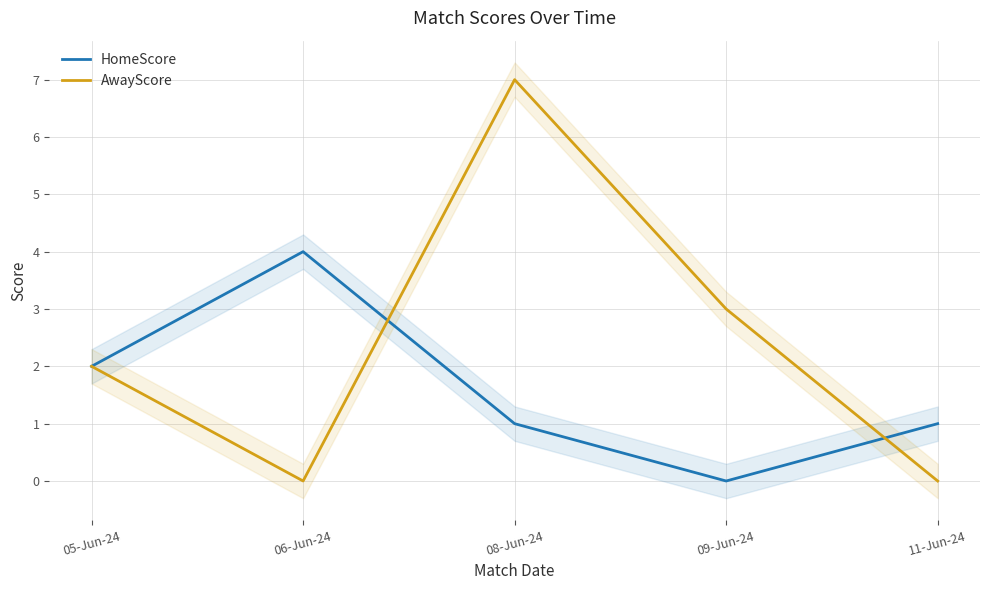

How many lines are shown in the chart?

2